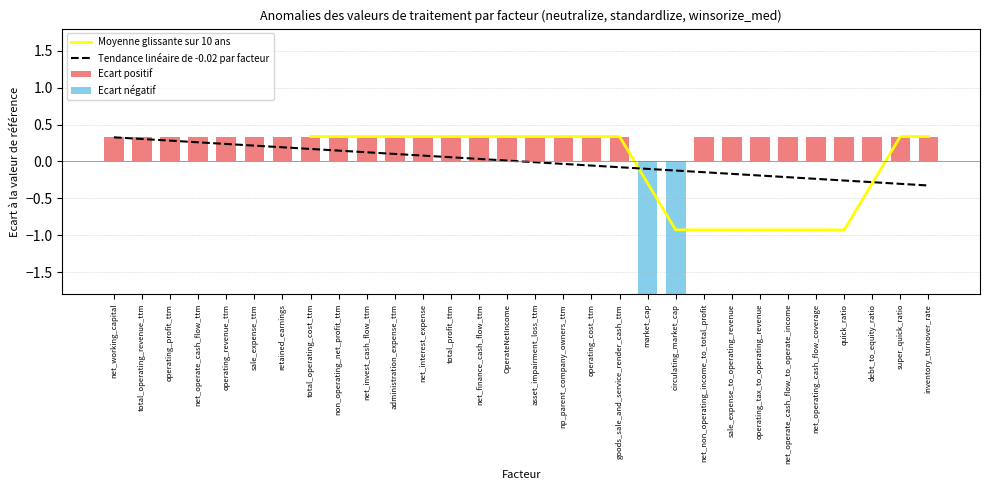

The value of Moyenne glissante sur 10 ans at administration_expense_ttm is 0.2. True or false?

False